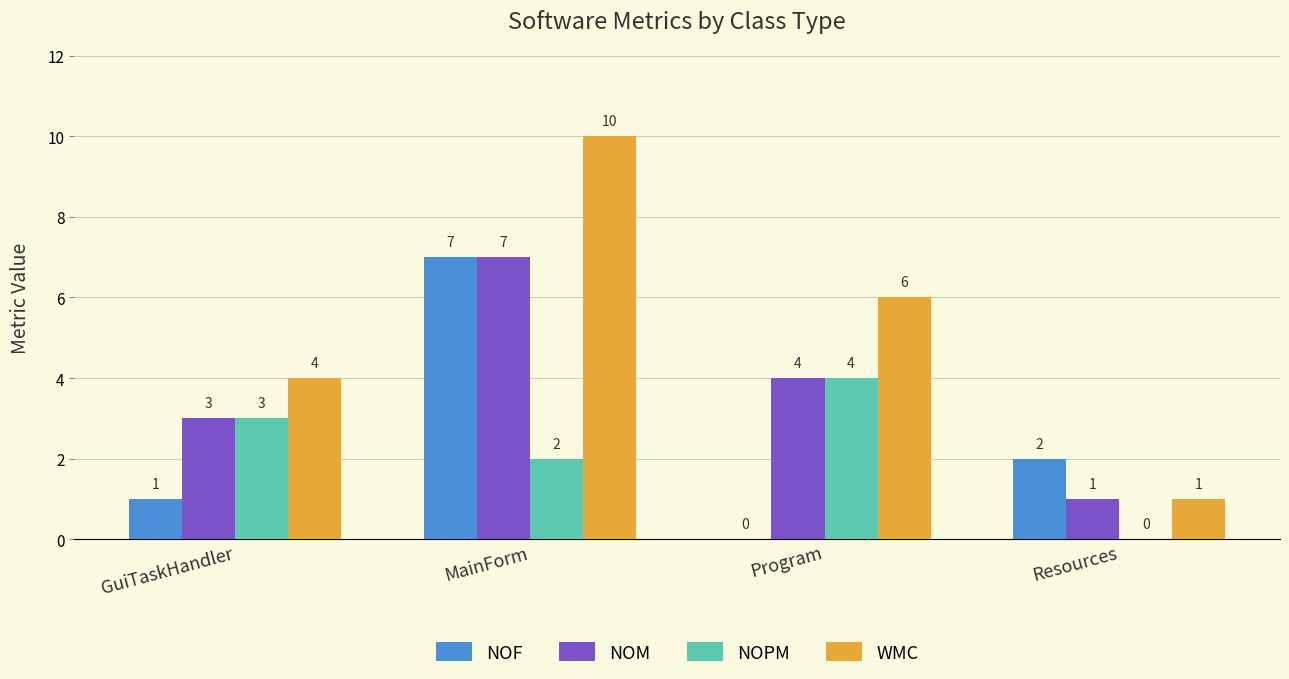

Which series has the largest total across all categories?

WMC